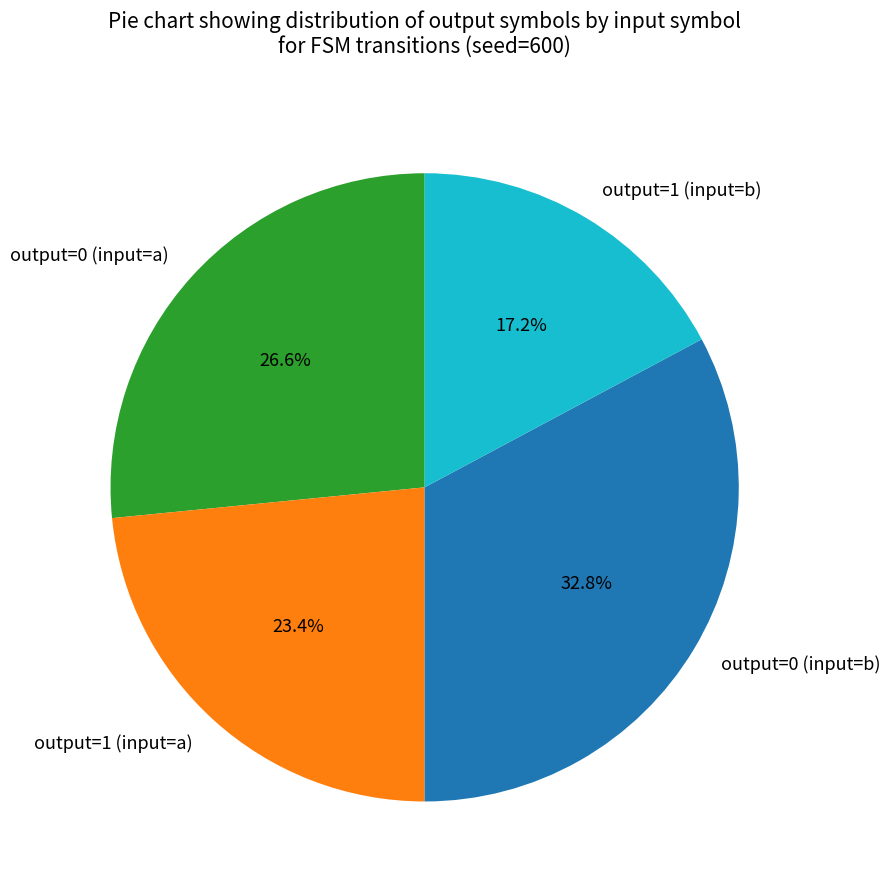

True or false: output=0 (input=b) accounts for 33% of the total.

True